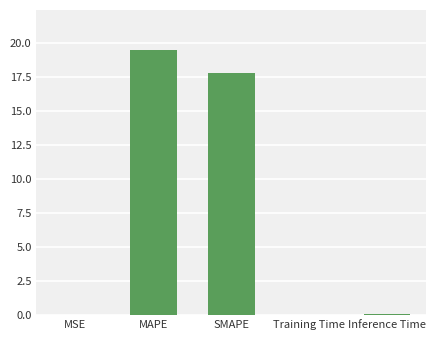

What value does the data have at MAPE?

19.5